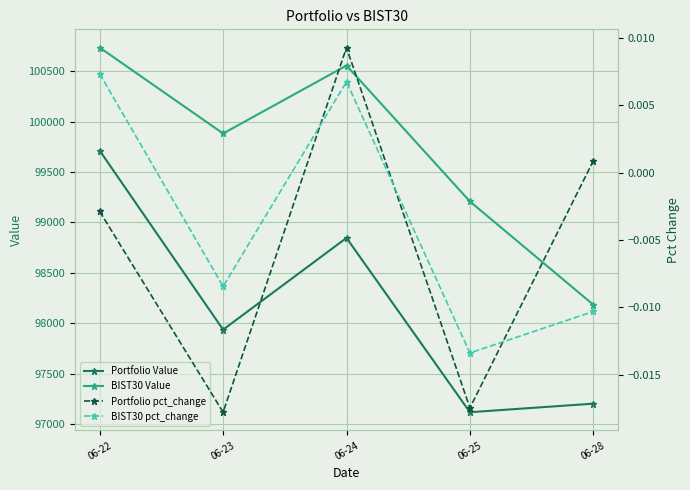

What is the total value across all series at 06-28?

195386.5